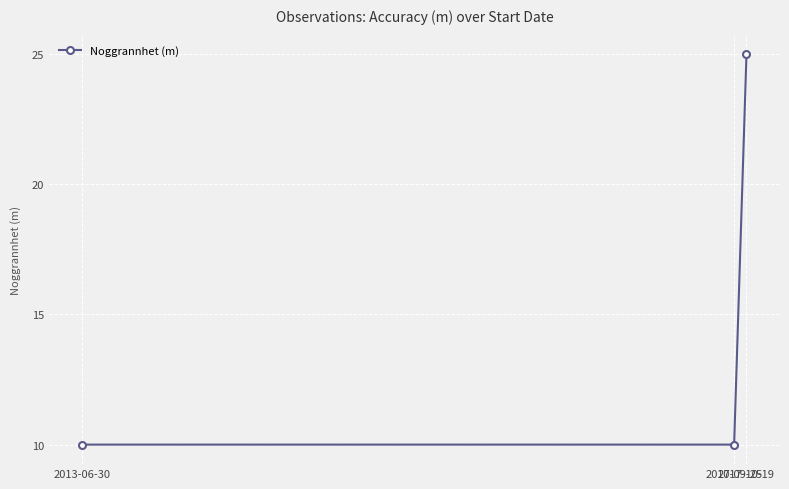

How many values are between 10 and 25?

3